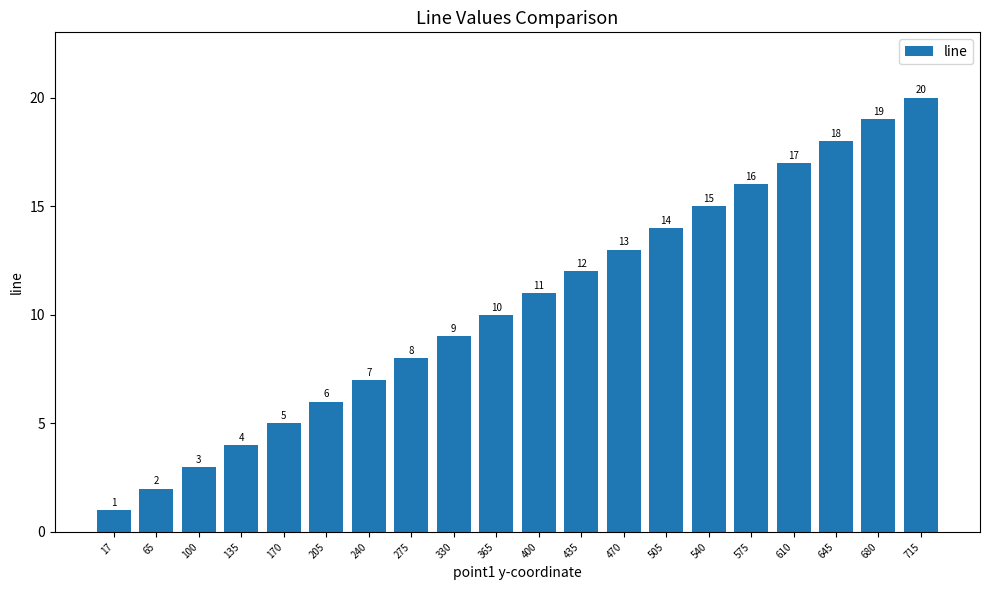

What is the value of the 20th bar from the left?

20